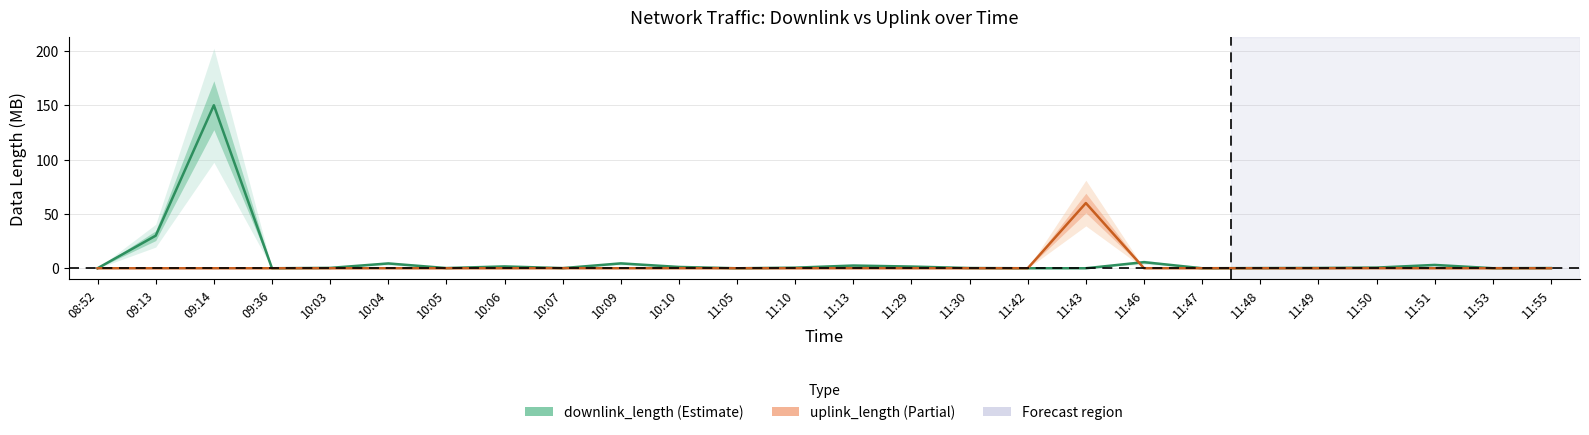

What is the label of the 18th point from the right?

10:07